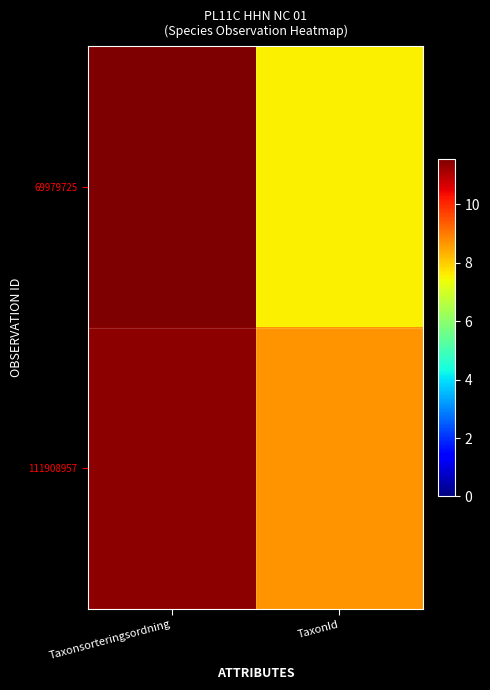

At which category is the sum across all series the highest?

Taxonsorteringsordning